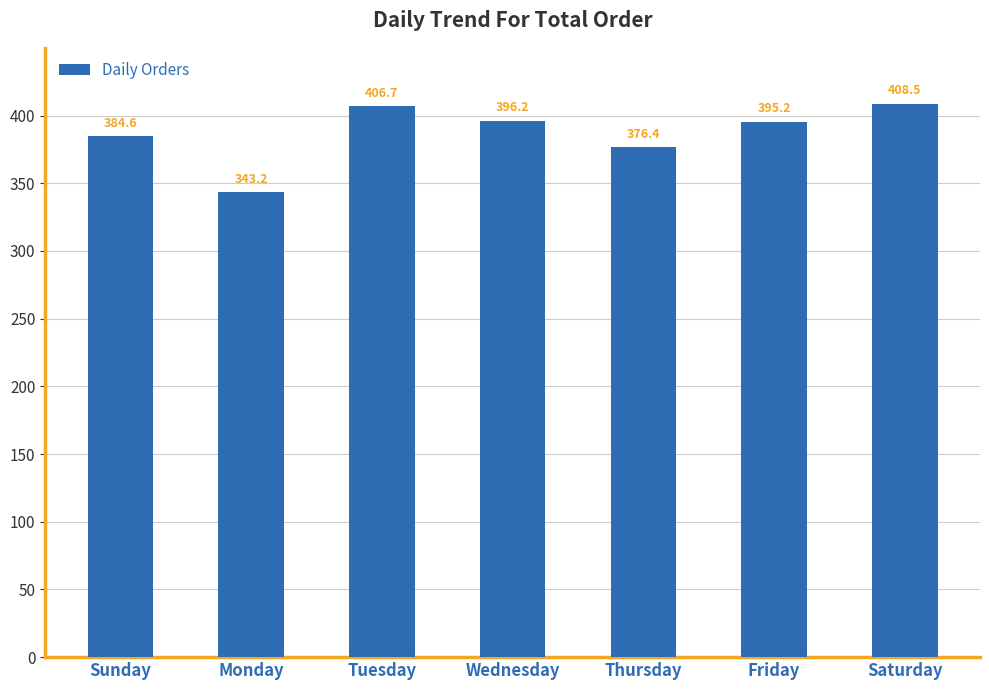

What is the sum of the values at Monday and Saturday?

751.7